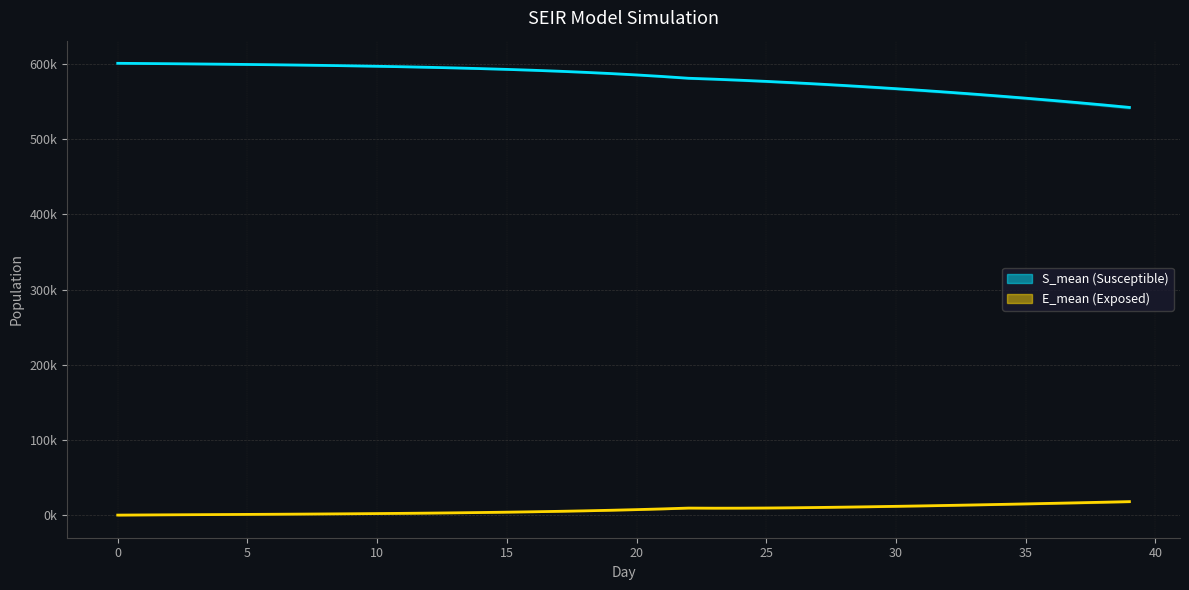

Is it true that S_mean equals 763001.8 at 35?

False